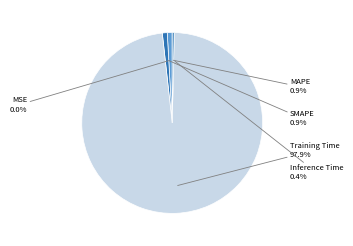

Which slice represents more than half of the pie?

Training Time